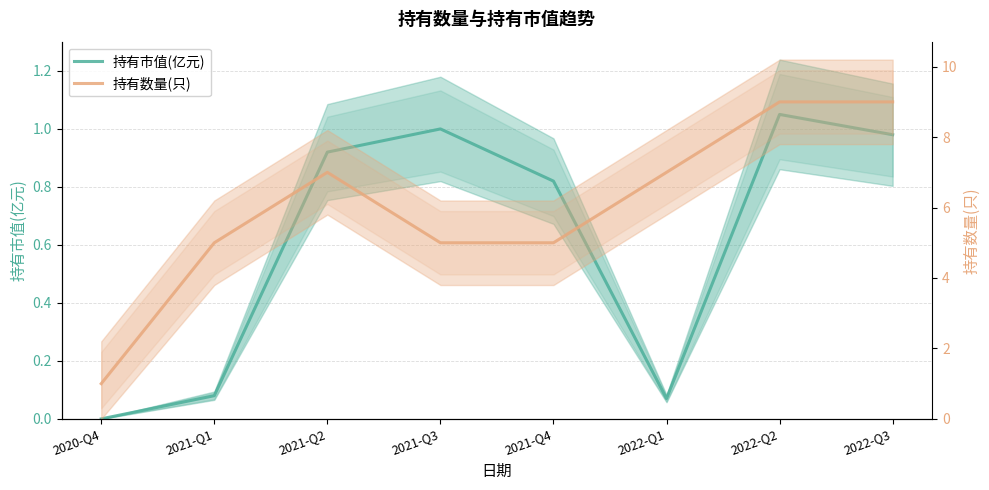

Is this an area chart (filled region under the line)?

No